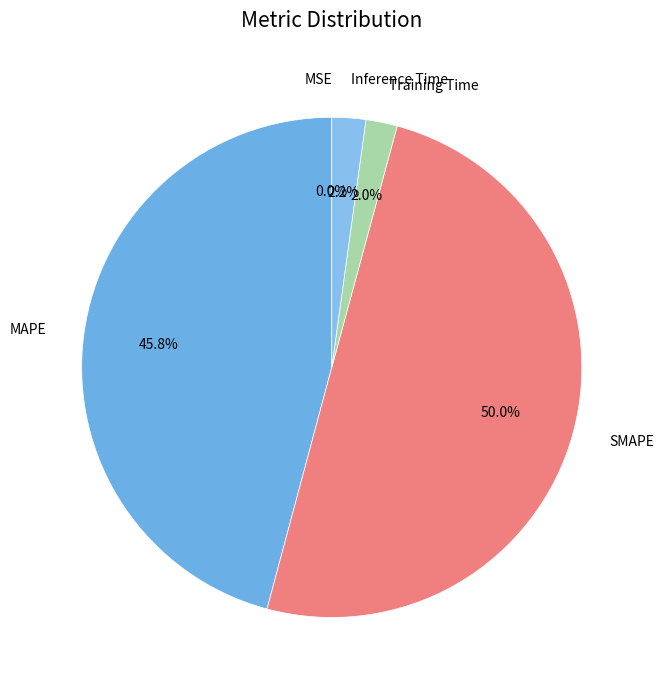

What is the ratio of the value at SMAPE to the value at MAPE?

1.1